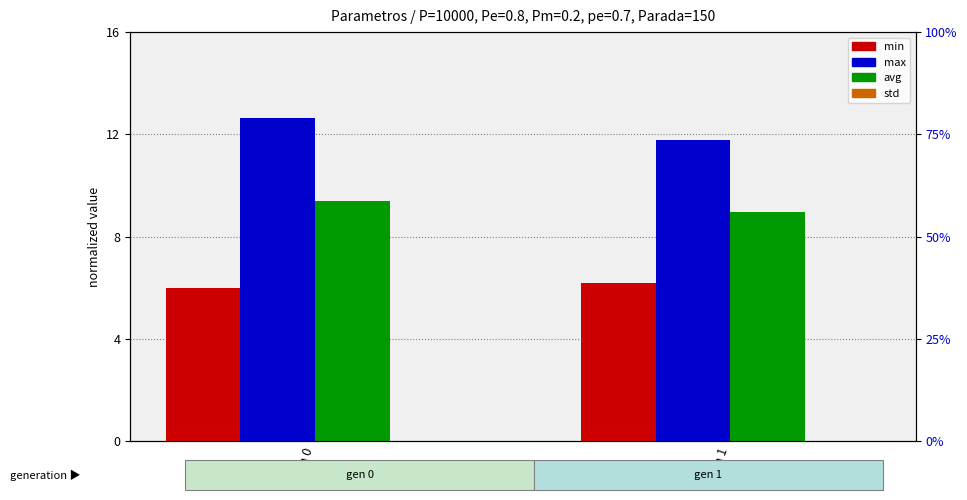

Count the max values in the range 11 to 12.

1